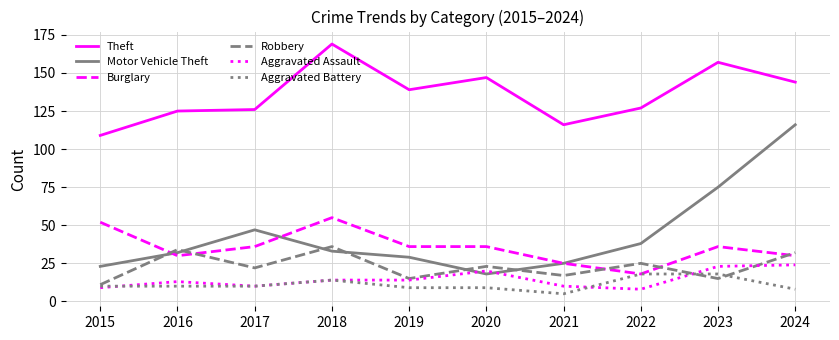

At which label does Motor Vehicle Theft reach its peak?

2024